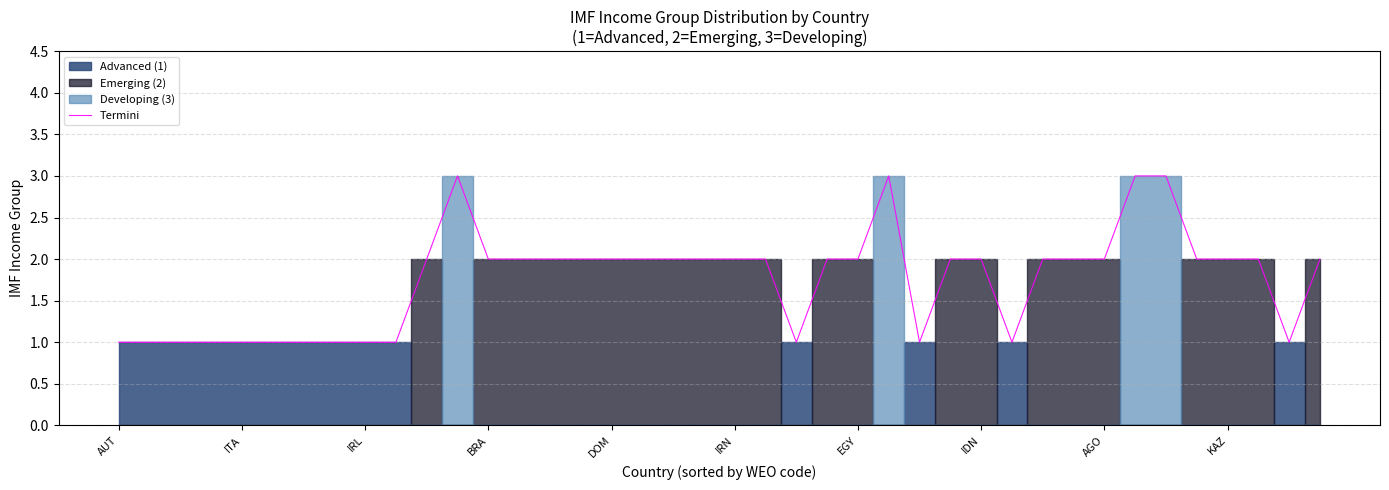

Where does the data first go above 2?

11